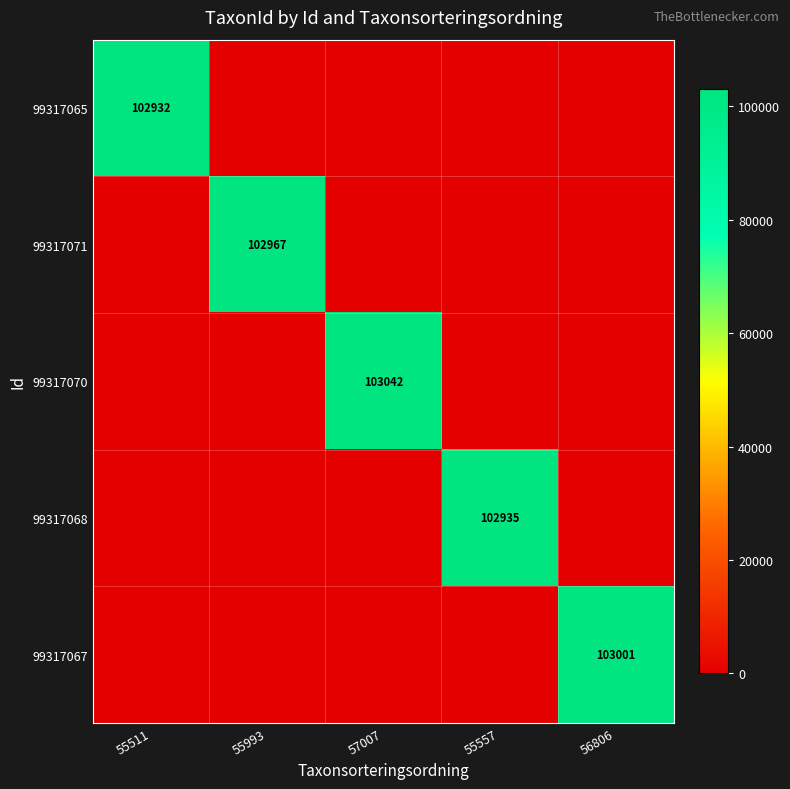

How many categories are shown in the chart?

5